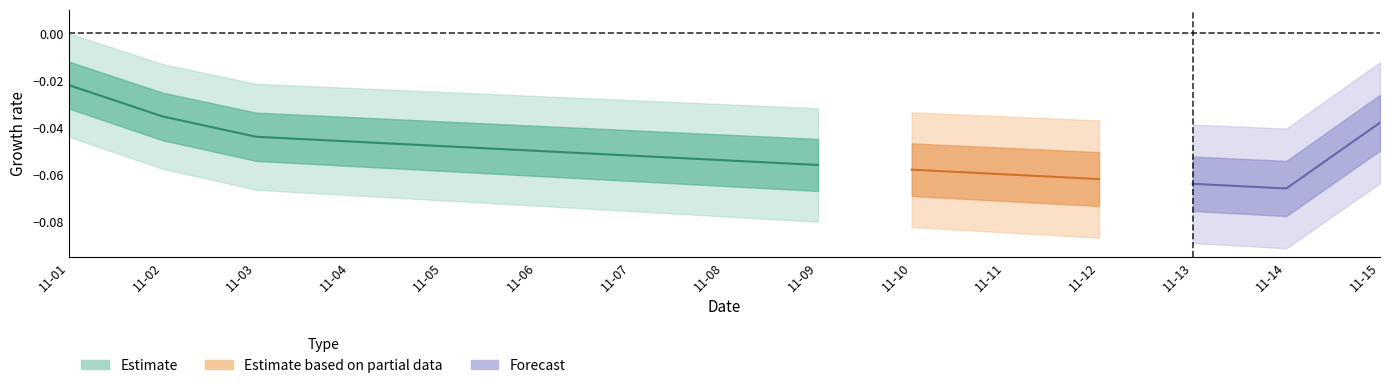

Is this an area chart (filled region under the line)?

No